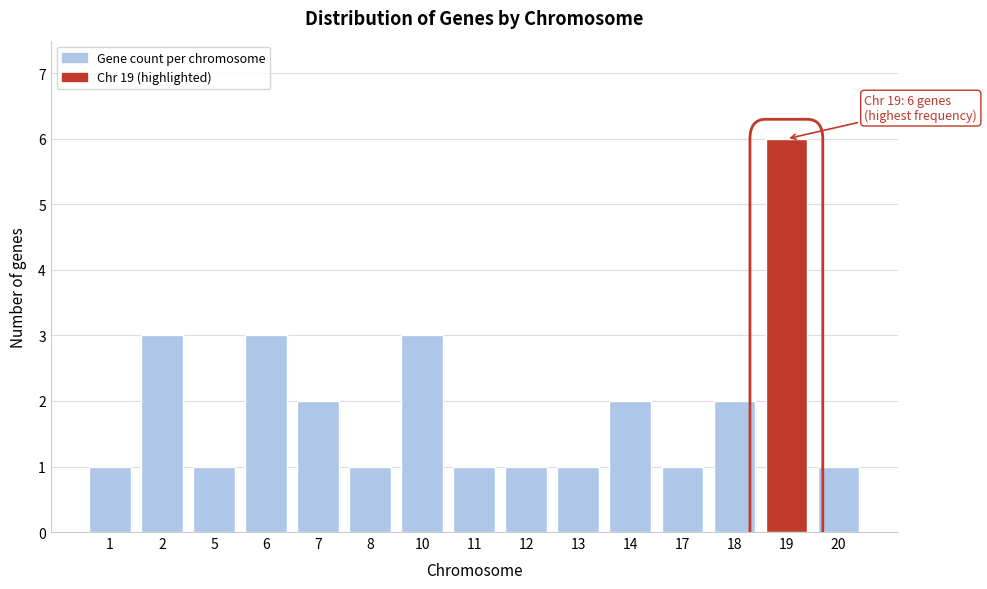

Reading left to right, transcribe all the data shown in this chart.

1=1	2=3	5=1	6=3	7=2	8=1	10=3	11=1	12=1	13=1	14=2	17=1	18=2	19=6	20=1